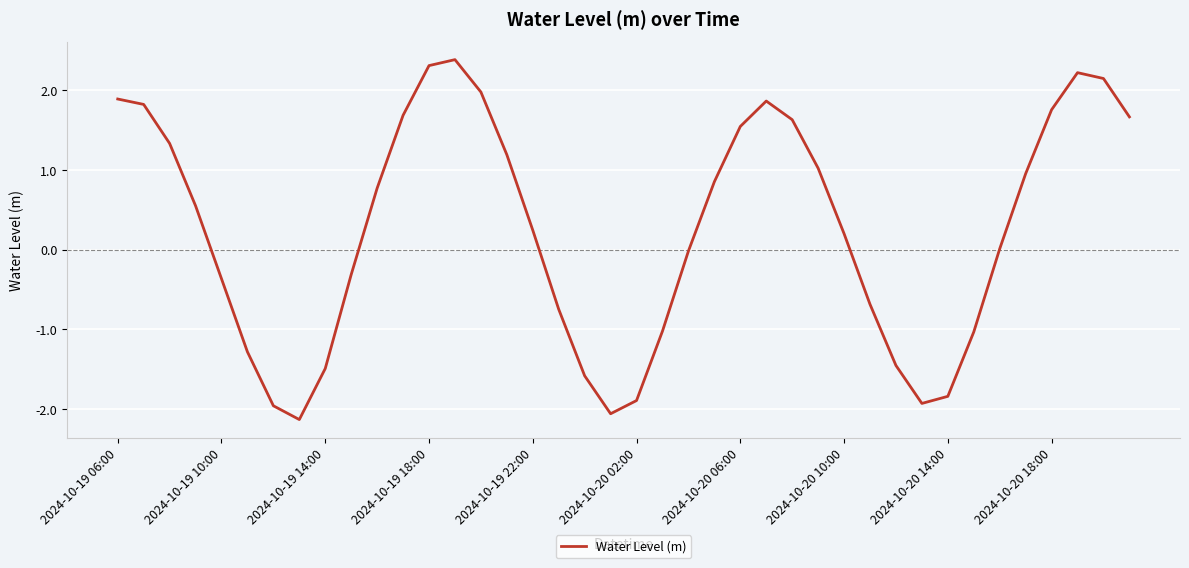

What is the maximum value shown in the chart?

2.4